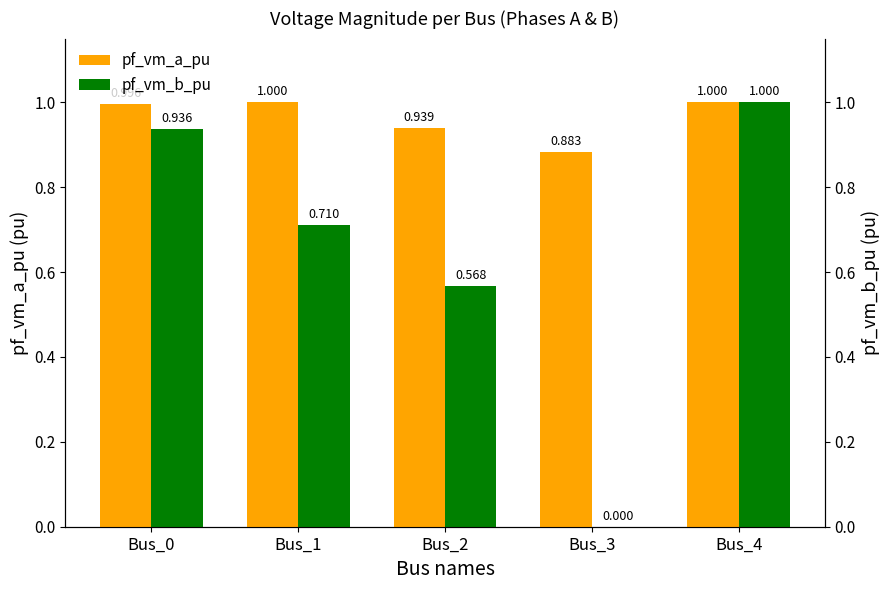

What is the total value across all series at Bus_0?

1.9